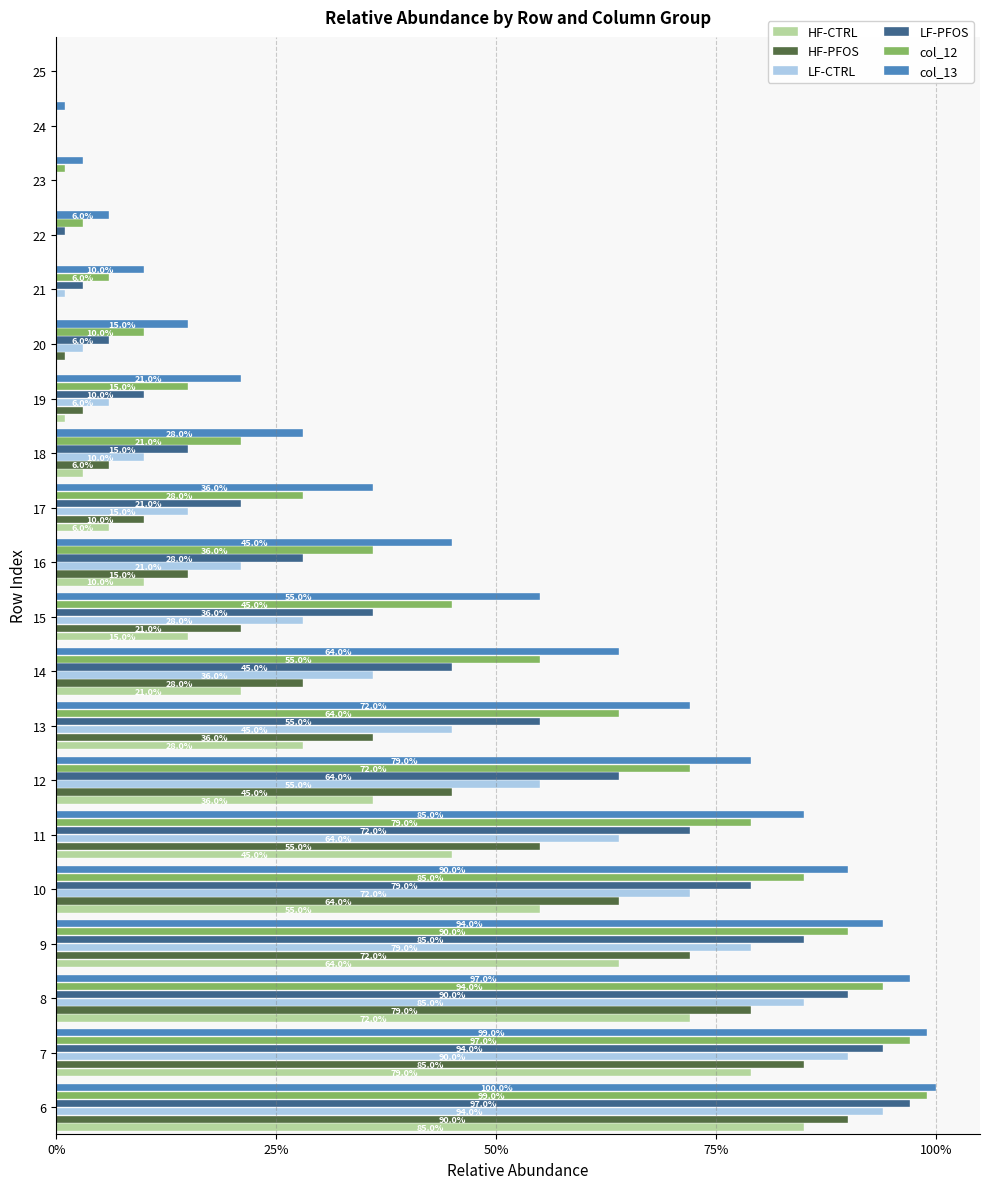

Reading right to left, what are all the values shown in this chart?

HF-CTRL: 0.0	0.0	0.0	0.0	0.0	0.0	0.0	0.0	0.1	0.1	0.1	0.2	0.3	0.4	0.5	0.6	0.6	0.7	0.8	0.8
HF-PFOS: 0.0	0.0	0.0	0.0	0.0	0.0	0.0	0.1	0.1	0.1	0.2	0.3	0.4	0.5	0.6	0.6	0.7	0.8	0.8	0.9
LF-CTRL: 0.0	0.0	0.0	0.0	0.0	0.0	0.1	0.1	0.1	0.2	0.3	0.4	0.5	0.6	0.6	0.7	0.8	0.8	0.9	0.9
LF-PFOS: 0.0	0.0	0.0	0.0	0.0	0.1	0.1	0.1	0.2	0.3	0.4	0.5	0.6	0.6	0.7	0.8	0.8	0.9	0.9	1.0
col_12: 0.0	0.0	0.0	0.0	0.1	0.1	0.1	0.2	0.3	0.4	0.5	0.6	0.6	0.7	0.8	0.8	0.9	0.9	1.0	1.0
col_13: 0.0	0.0	0.0	0.1	0.1	0.1	0.2	0.3	0.4	0.5	0.6	0.6	0.7	0.8	0.8	0.9	0.9	1.0	1.0	1.0